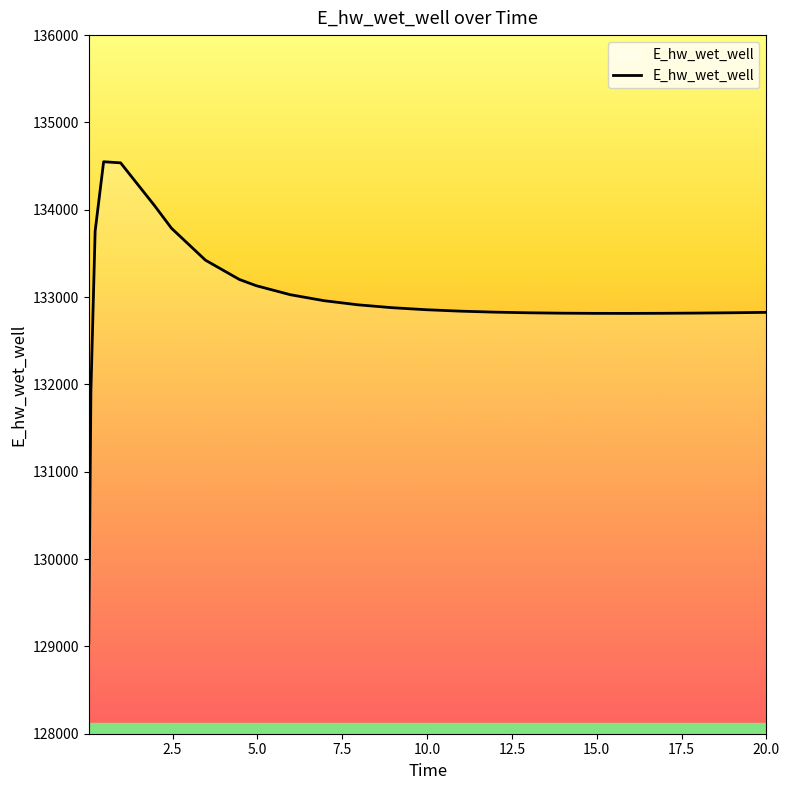

How many lines are shown in the chart?

1